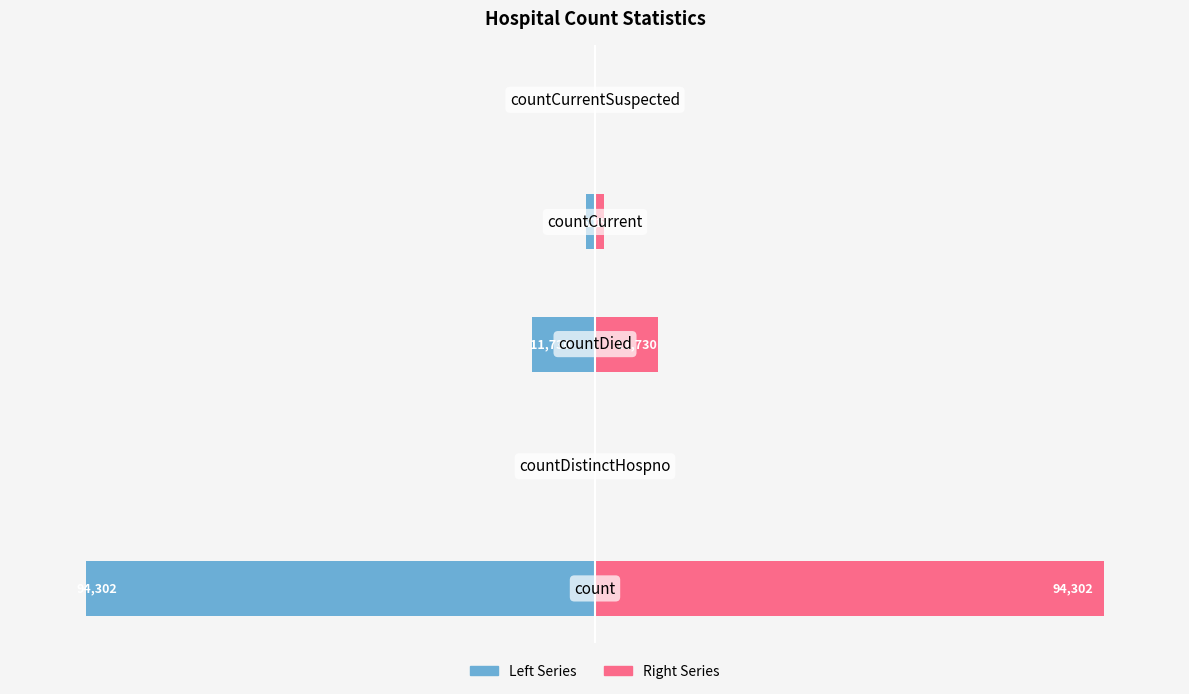

Reading left to right, transcribe all the data shown in this chart.

Left Series: -94302	0	-11730	-1602	0
Right Series: 94302	0	11730	1602	0